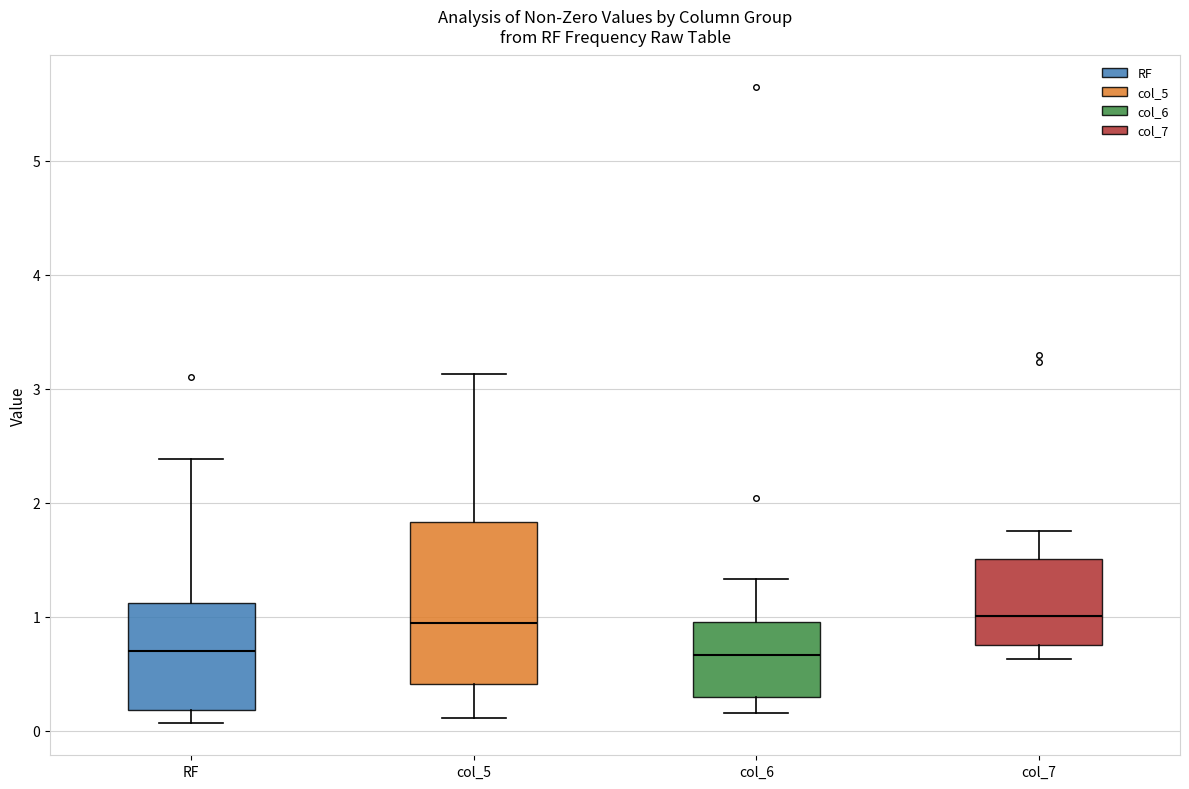

Reading left to right, read every box against the y-axis: the position of its median line, the range the box covers, and the ends of its whiskers. The values are not printed on the chart, so give them approximately, as read against the axis.

RF: median 0.7, box 0.2 to 1.1, whiskers 0.1 to 2.4
col_5: median 0.9, box 0.4 to 1.8, whiskers 0.1 to 3.1
col_6: median 0.7, box 0.3 to 1.0, whiskers 0.2 to 1.3
col_7: median 1.0, box 0.8 to 1.5, whiskers 0.6 to 1.8